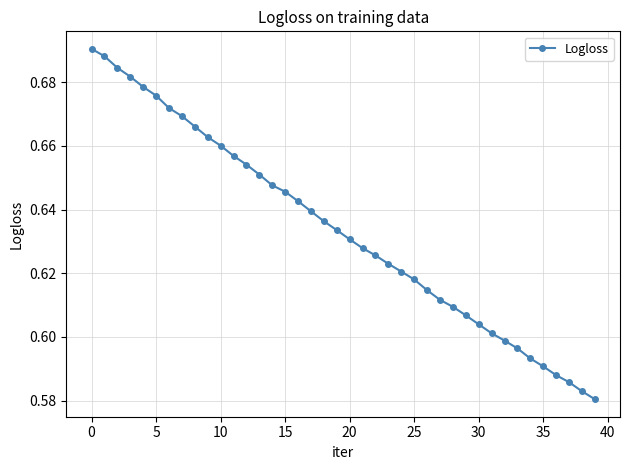

How many values are between 0 and 1?

40